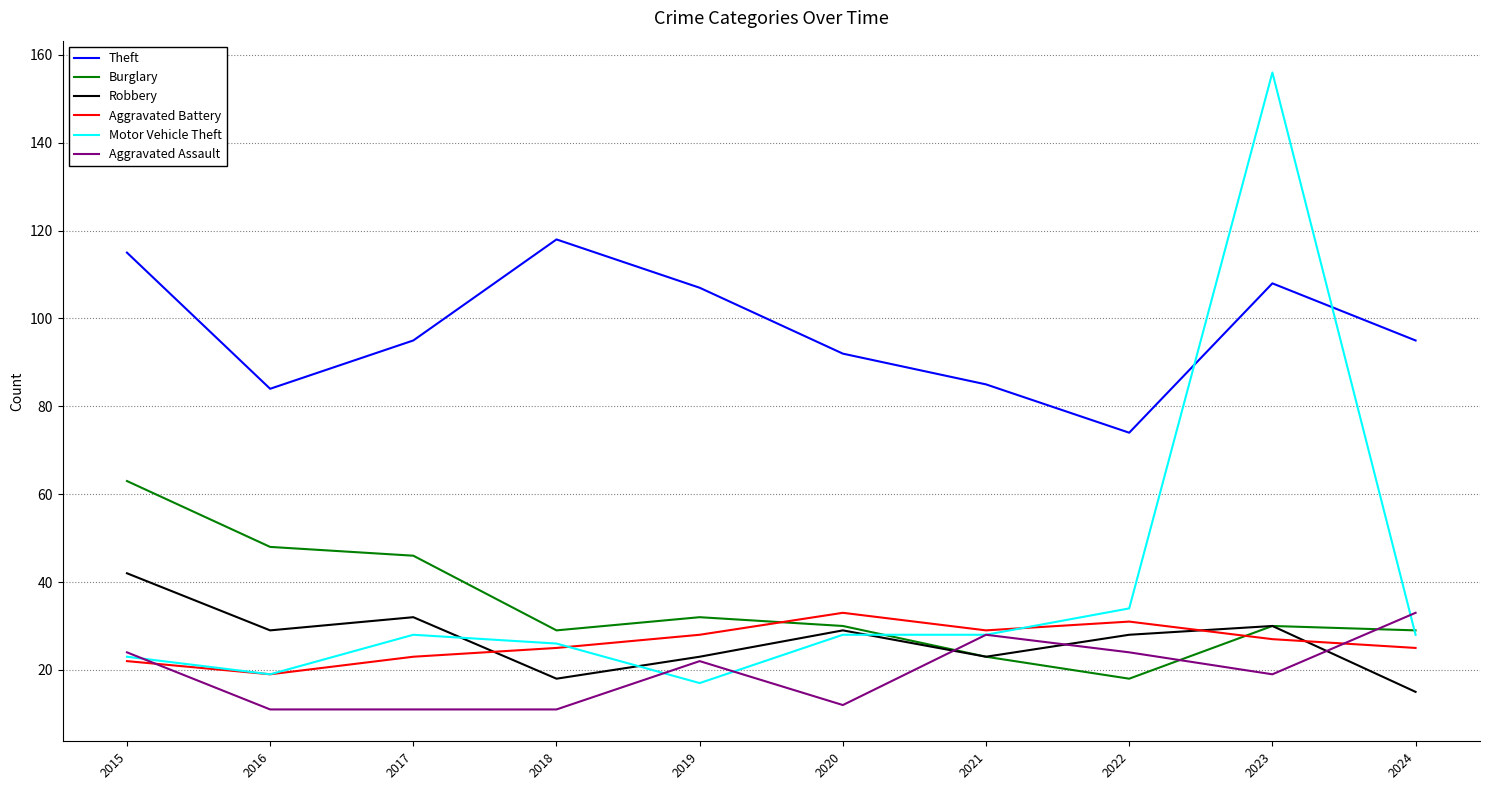

Between 2020 and 2021, which series saw the biggest shift?

Aggravated Assault